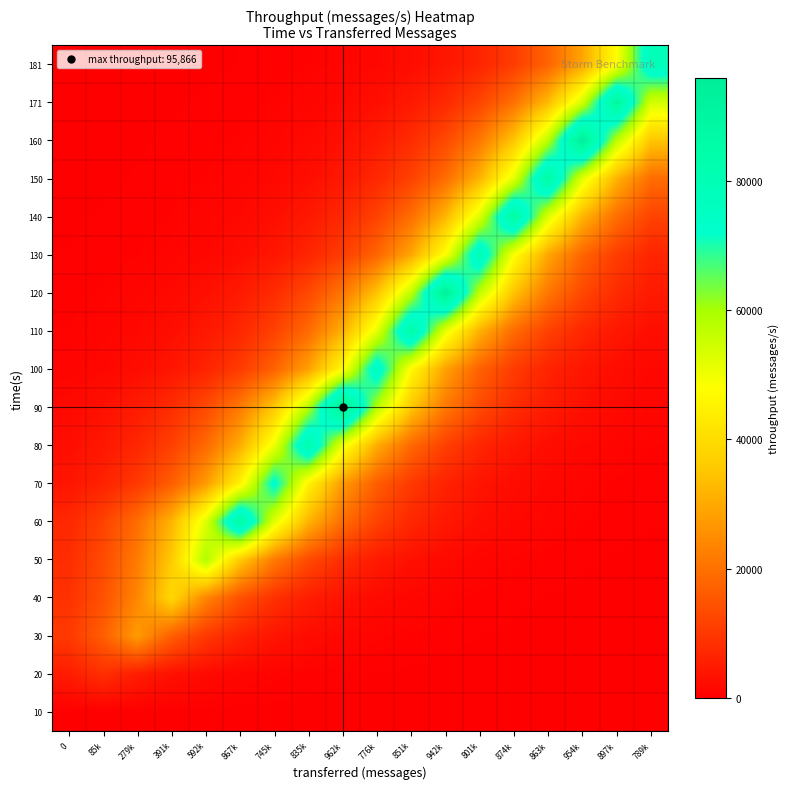

Reading right to left, extract all data points from this chart.

10: 789k=0.0	897k=0.0	954k=0.0	863k=0.0	874k=0.0	801k=0.0	942k=0.0	851k=0.0	776k=0.0	962k=0.0	835k=0.0	745k=0.0	867k=0.0	592k=0.0	391k=0.0	279k=0.0	85k=0.0	0=0.0
20: 789k=2.8	897k=4.6	954k=7.7	863k=12.6	874k=20.8	801k=34.3	942k=56.5	851k=93.2	776k=153.7	962k=253.4	835k=417.7	745k=688.7	867k=1135.5	592k=1872.1	391k=3086.5	279k=5088.8	85k=8390.0	0=5088.8
30: 789k=15.2	897k=25.1	954k=41.4	863k=68.2	874k=112.5	801k=185.5	942k=305.9	851k=504.3	776k=831.4	962k=1370.7	835k=2260.0	745k=3726.1	867k=6143.2	592k=10128.5	391k=16699.0	279k=27532.0	85k=16699.0	0=10128.5
40: 789k=35.6	897k=58.6	954k=96.7	863k=159.4	874k=262.8	801k=433.3	942k=714.5	851k=1177.9	776k=1942.1	962k=3202.0	835k=5279.2	745k=8703.9	867k=14350.2	592k=23659.5	391k=39008.0	279k=23659.5	85k=14350.2	0=8703.9
50: 789k=88.8	897k=146.4	954k=241.3	863k=397.9	874k=656.0	801k=1081.5	942k=1783.1	851k=2939.8	776k=4846.9	962k=7991.1	835k=13175.2	745k=21722.2	867k=35813.8	592k=59047.0	391k=35813.8	279k=21722.2	85k=13175.2	0=7991.1
60: 789k=213.7	897k=352.3	954k=580.8	863k=957.6	874k=1578.9	801k=2603.1	942k=4291.8	851k=7076.1	776k=11666.4	962k=19234.7	835k=31712.7	745k=52285.4	867k=86204.0	592k=52285.4	391k=31712.7	279k=19234.7	85k=11666.4	0=7076.1
70: 789k=303.1	897k=499.7	954k=823.8	863k=1358.3	874k=2239.4	801k=3692.1	942k=6087.3	851k=10036.2	776k=16546.9	962k=27281.2	835k=44979.1	745k=74158.0	867k=44979.1	592k=27281.2	391k=16546.9	279k=10036.2	85k=6087.3	0=3692.1
80: 789k=559.1	897k=921.7	954k=1519.7	863k=2505.5	874k=4130.9	801k=6810.7	942k=11228.9	851k=18513.3	776k=30523.3	962k=50324.5	835k=82971.0	745k=50324.5	867k=30523.3	592k=18513.3	391k=11228.9	279k=6810.7	85k=4130.9	0=2505.5
90: 789k=1065.0	897k=1755.8	954k=2894.9	863k=4772.9	874k=7869.2	801k=12974.1	942k=21390.6	851k=35267.1	776k=58145.7	962k=95866.0	835k=58145.7	745k=35267.1	867k=21390.6	592k=12974.1	391k=7869.2	279k=4772.9	85k=2894.9	0=1755.8
100: 789k=1417.0	897k=2336.3	954k=3851.8	863k=6350.6	874k=10470.3	801k=17262.7	942k=28461.4	851k=46924.9	776k=77366.0	962k=46924.9	835k=28461.4	745k=17262.7	867k=10470.3	592k=6350.6	391k=3851.8	279k=2336.3	85k=1417.0	0=859.5
110: 789k=2560.8	897k=4222.0	954k=6960.9	863k=11476.6	874k=18921.7	801k=31196.5	942k=51434.4	851k=84801.0	776k=51434.4	962k=31196.5	835k=18921.7	745k=11476.6	867k=6960.9	592k=4222.0	391k=2560.8	279k=1553.2	85k=942.1	0=571.4
120: 789k=4674.3	897k=7706.6	954k=12706.0	863k=20948.6	874k=34538.4	801k=56944.1	942k=93885.0	851k=56944.1	776k=34538.4	962k=20948.6	835k=12706.0	745k=7706.6	867k=4674.3	592k=2835.1	391k=1719.6	279k=1043.0	85k=632.6	0=383.7
130: 789k=6557.9	897k=10812.2	954k=17826.3	863k=29390.6	874k=48456.9	801k=79892.0	942k=48456.9	851k=29390.6	776k=17826.3	962k=10812.2	835k=6557.9	745k=3977.6	867k=2412.5	592k=1463.3	391k=887.5	279k=538.3	85k=326.5	0=198.0
140: 789k=11774.3	897k=19412.5	954k=32005.9	863k=52768.8	874k=87001.0	801k=52768.8	942k=32005.9	851k=19412.5	776k=11774.3	962k=7141.5	835k=4331.5	745k=2627.2	867k=1593.5	592k=966.5	391k=586.2	279k=355.6	85k=215.7	0=130.8
150: 789k=19147.0	897k=31568.1	954k=52047.0	863k=85811.0	874k=52047.0	801k=31568.1	942k=19147.0	851k=11613.3	776k=7043.8	962k=4272.3	835k=2591.3	745k=1571.7	867k=953.3	592k=578.2	391k=350.7	279k=212.7	85k=129.0	0=78.2
160: 789k=34865.0	897k=57482.7	954k=94773.0	863k=57482.7	874k=34865.0	801k=21146.7	942k=12826.1	851k=7779.4	776k=4718.5	962k=2861.9	835k=1735.8	745k=1052.8	867k=638.6	592k=387.3	391k=234.9	279k=142.5	85k=86.4	0=52.4
171: 789k=54195.9	897k=89354.0	954k=54195.9	863k=32871.5	874k=19937.6	801k=12092.7	942k=7334.6	851k=4448.7	776k=2698.3	962k=1636.6	835k=992.6	745k=602.1	867k=365.2	592k=221.5	391k=134.3	279k=81.5	85k=49.4	0=30.0
181: 789k=78794.0	897k=47791.0	954k=28986.7	863k=17581.3	874k=10663.6	801k=6467.8	942k=3922.9	851k=2379.4	776k=1443.2	962k=875.3	835k=530.9	745k=322.0	867k=195.3	592k=118.5	391k=71.9	279k=43.6	85k=26.4	0=16.0